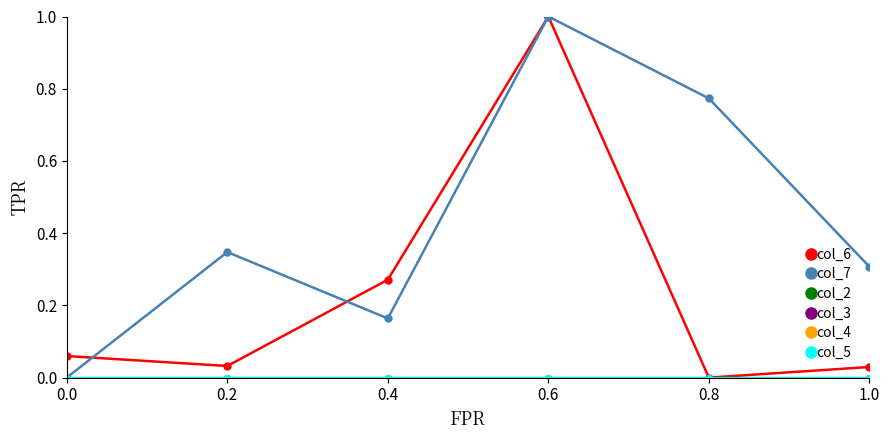

What is the difference between the maximum and minimum values in the col_6 series?

1.0